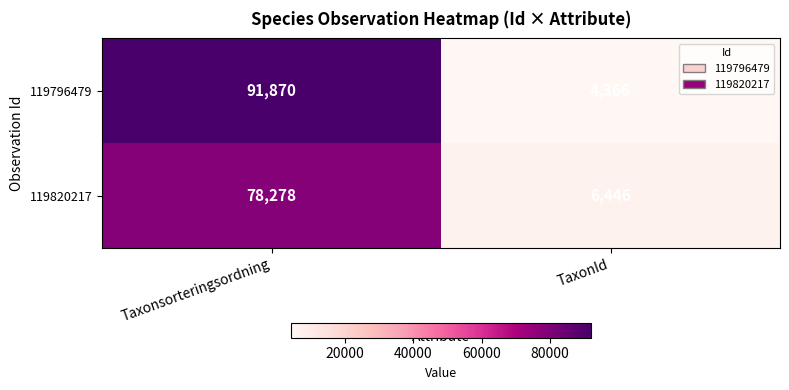

What is the difference between the 119796479 values at TaxonId and Taxonsorteringsordning?

87504